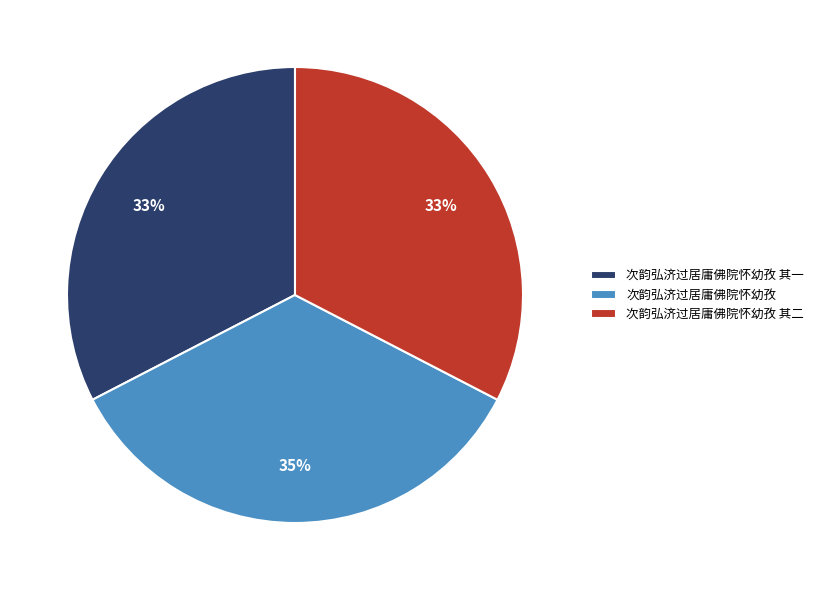

What is the ratio of the value at 次韵弘济过居庸佛院怀幼孜 其一 to the value at 次韵弘济过居庸佛院怀幼孜 其二?

1.0